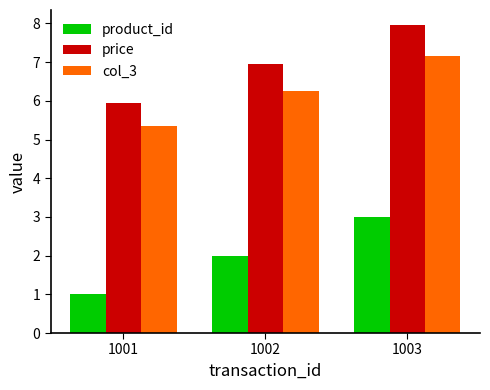

Reading left to right, transcribe all the data shown in this chart.

product_id: 1.0	2.0	3.0
price: 6.0	7.0	8.0
col_3: 5.4	6.3	7.2